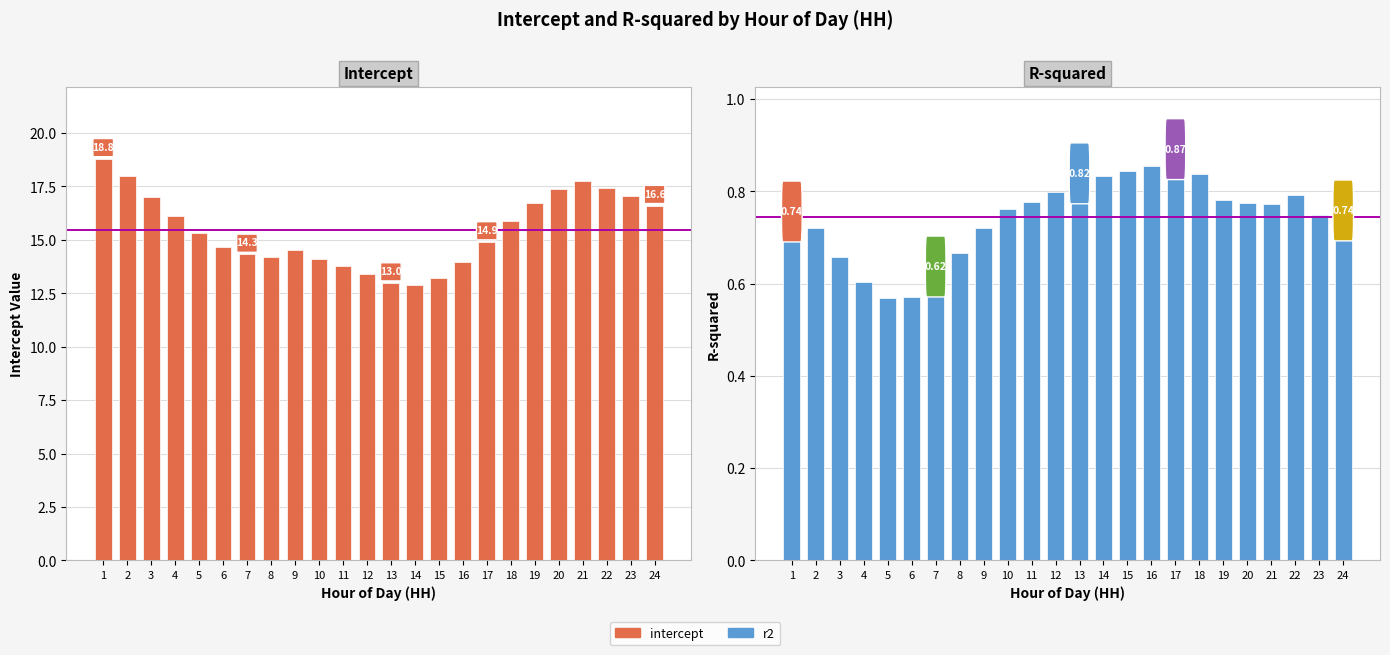

What is the value of the r2 bar at the 17th from the left?

0.9